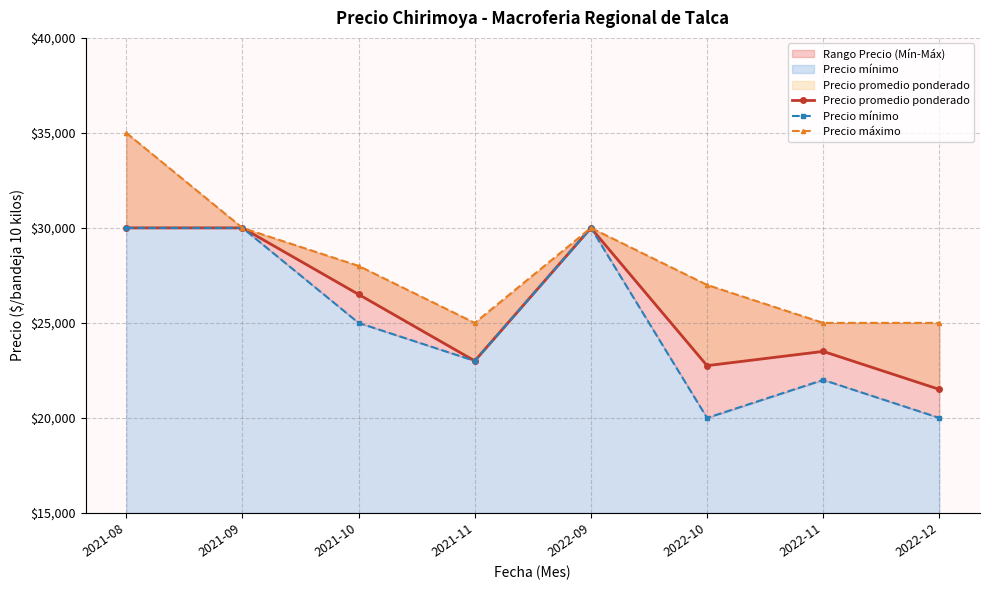

What position from the left is 2021-11?

4